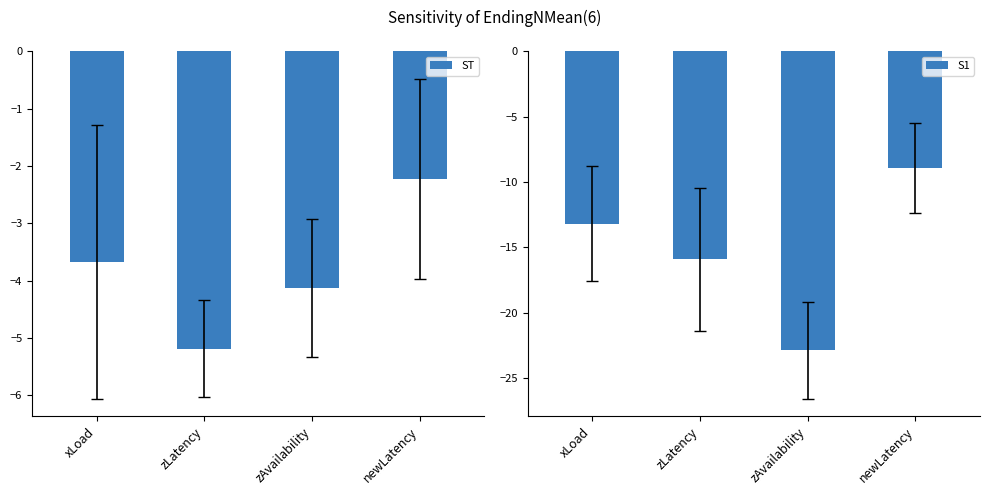

Which series changed the most between xLoad and zLatency?

S1